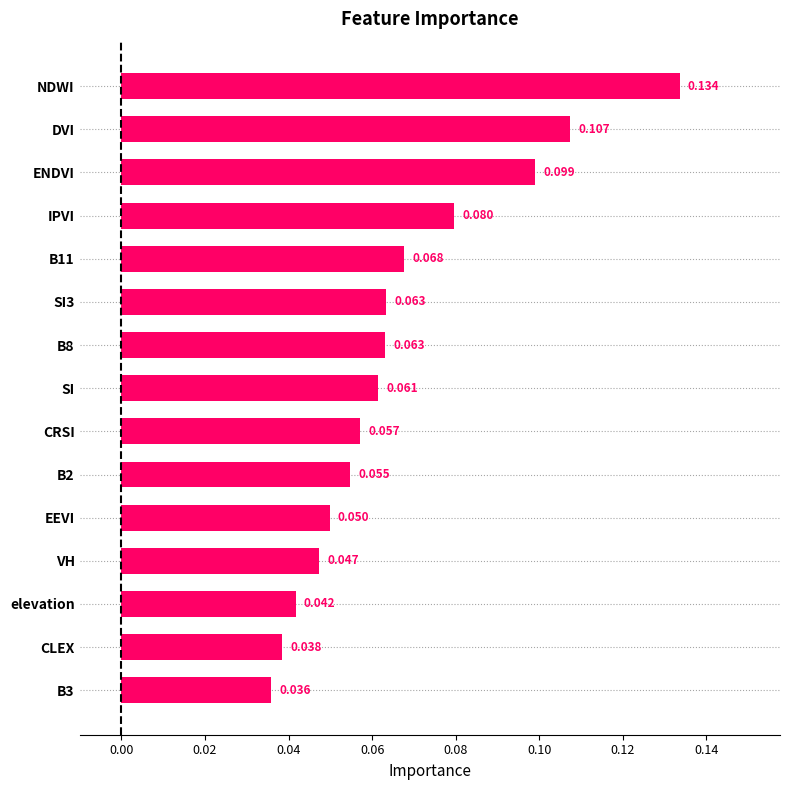

Which category has the highest value across all series?

NDWI